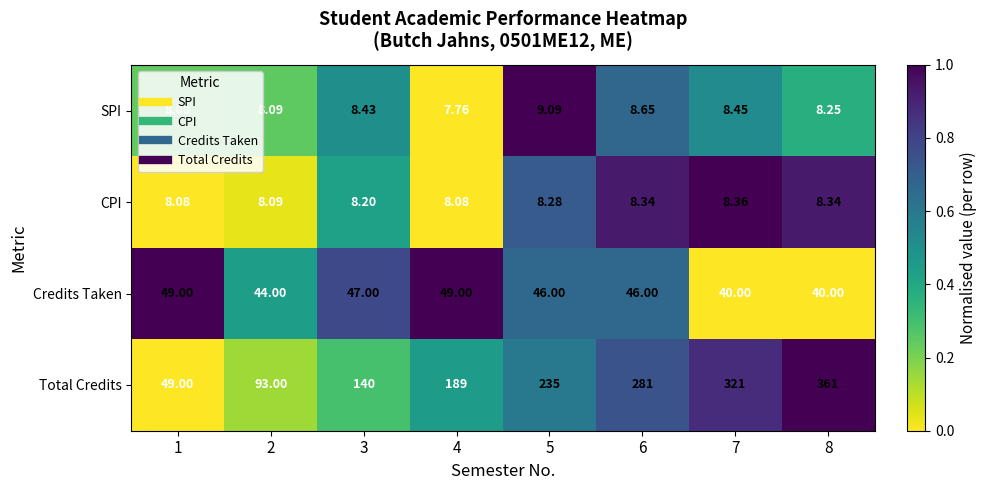

Which series changed the most between 1 and 6?

Total Credits